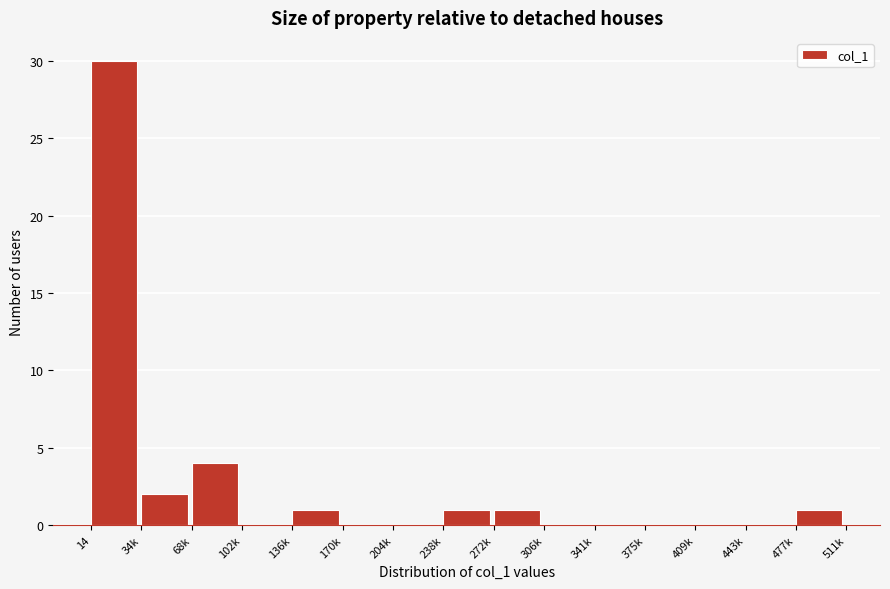

Reading left to right, list all the values displayed in this chart.

14=30	34k=2	68k=4	102k=0	136k=1	170k=0	204k=0	238k=1	272k=1	306k=0	341k=0	375k=0	409k=0	443k=0	477k=1